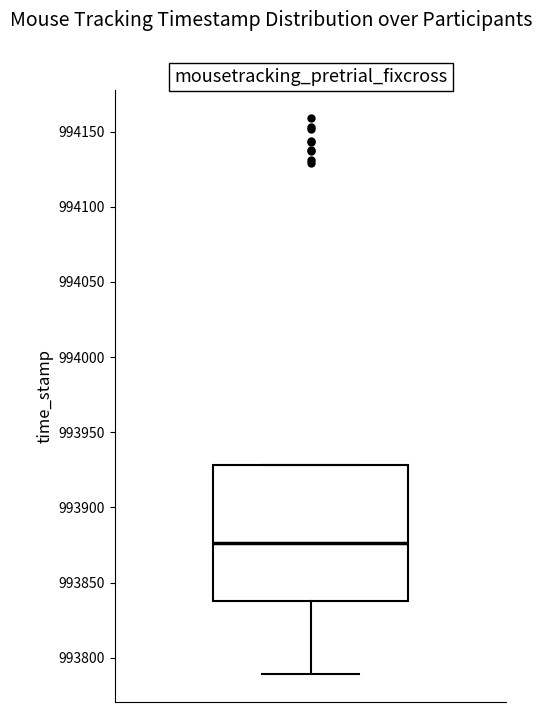

Transcribe this box plot: give where the median line is, the range the box spans, and where the two whiskers end, as read against the y-axis. The values are not printed on the chart, so give them approximately, as read against the axis.

median 993875, box 993840 to 993930, whiskers 993790 to 993930